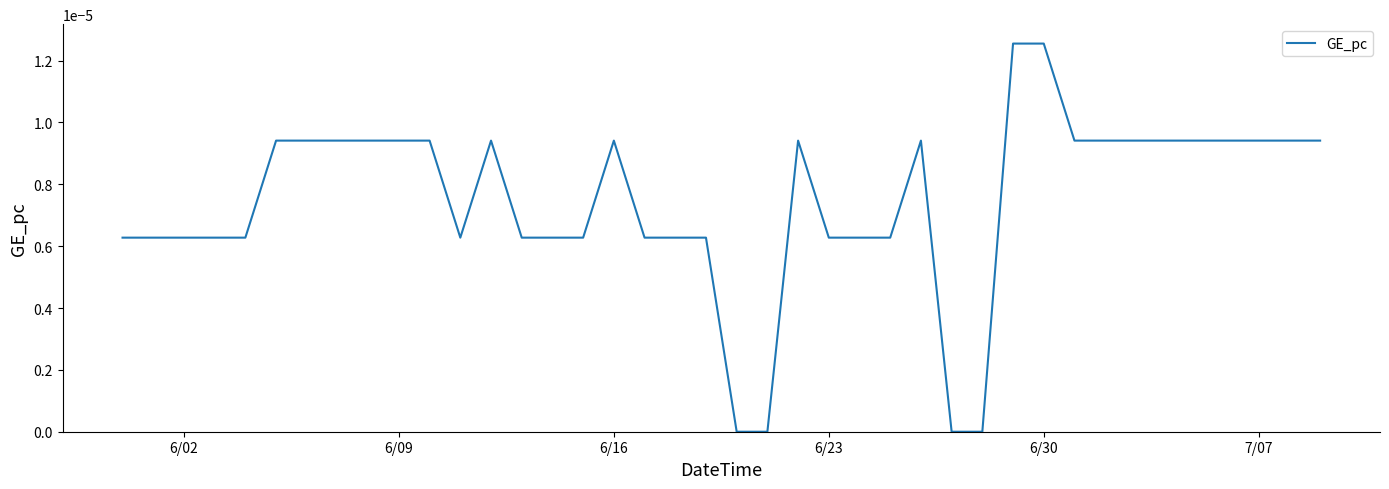

How many lines are shown in the chart?

1